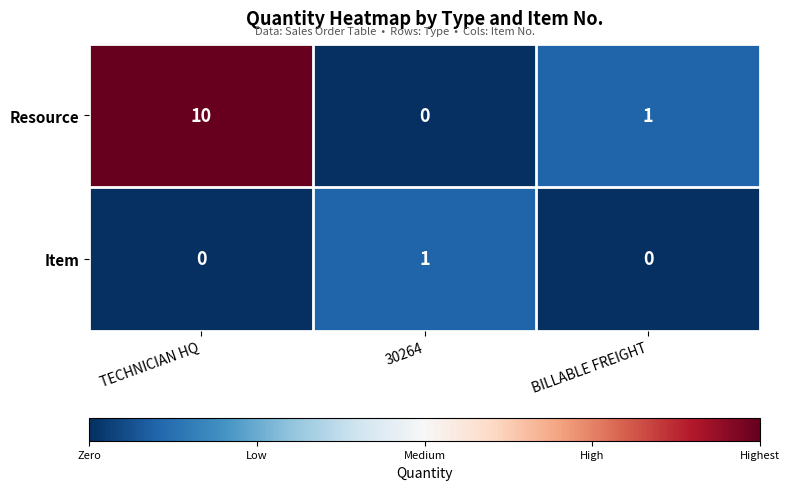

Reading left to right, what are all the values shown in this chart?

Resource: 10	0	1
Item: 0	1	0